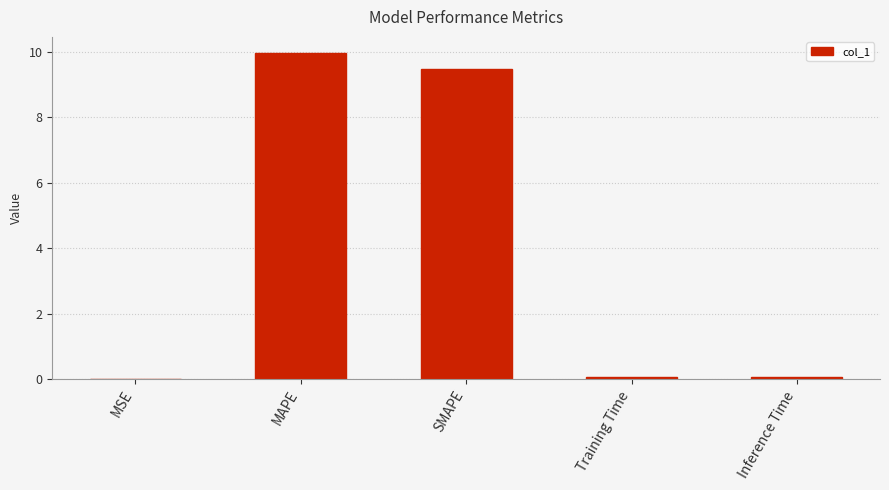

Which has a higher value, SMAPE or Training Time?

SMAPE